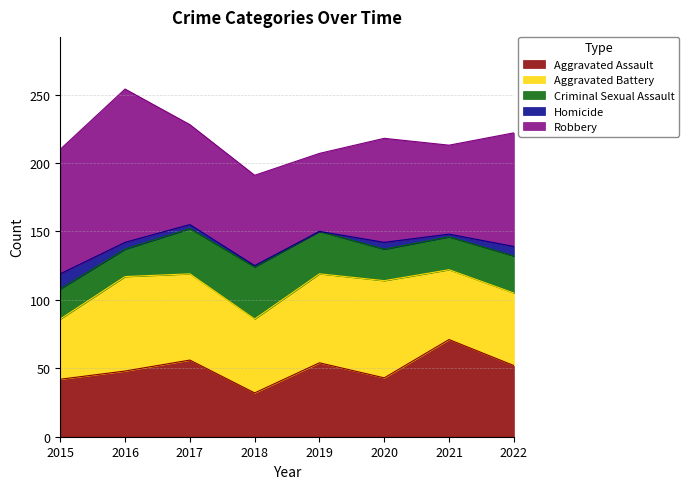

How many interior local peaks does the Aggravated Assault series have?

3